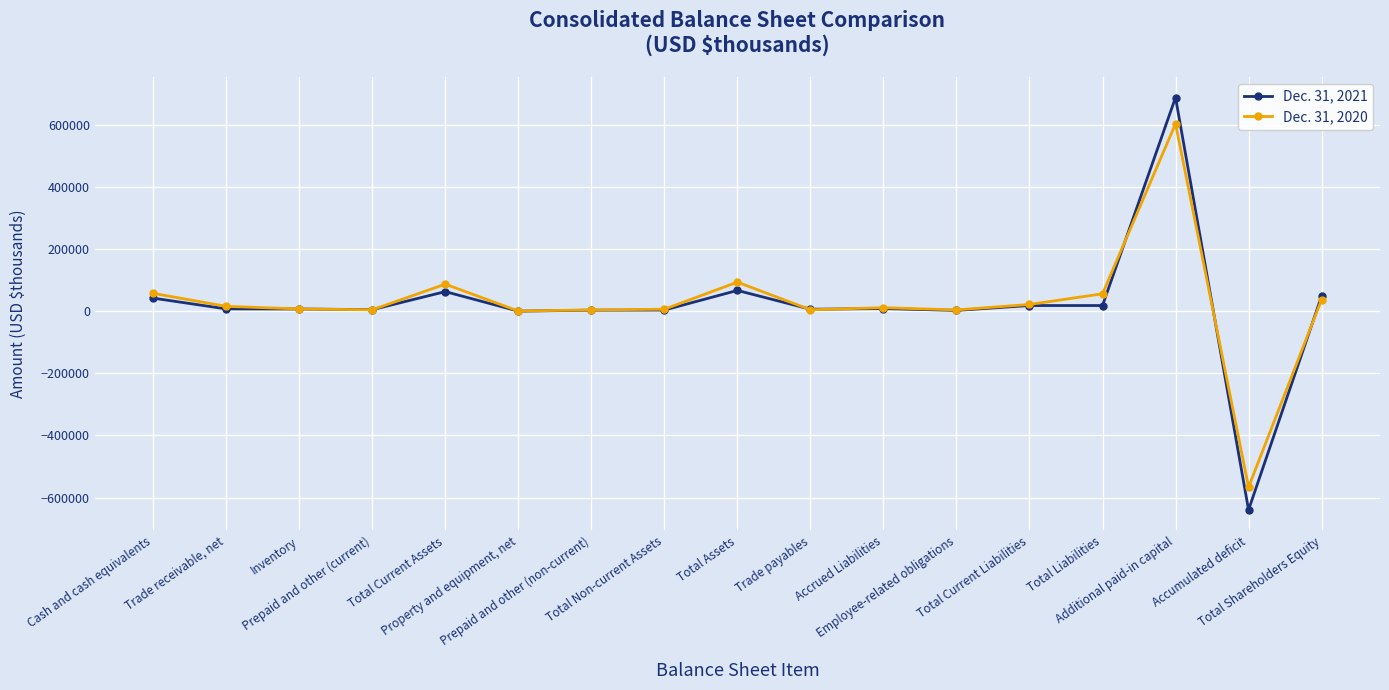

What is the minimum value shown in the chart?

-639525